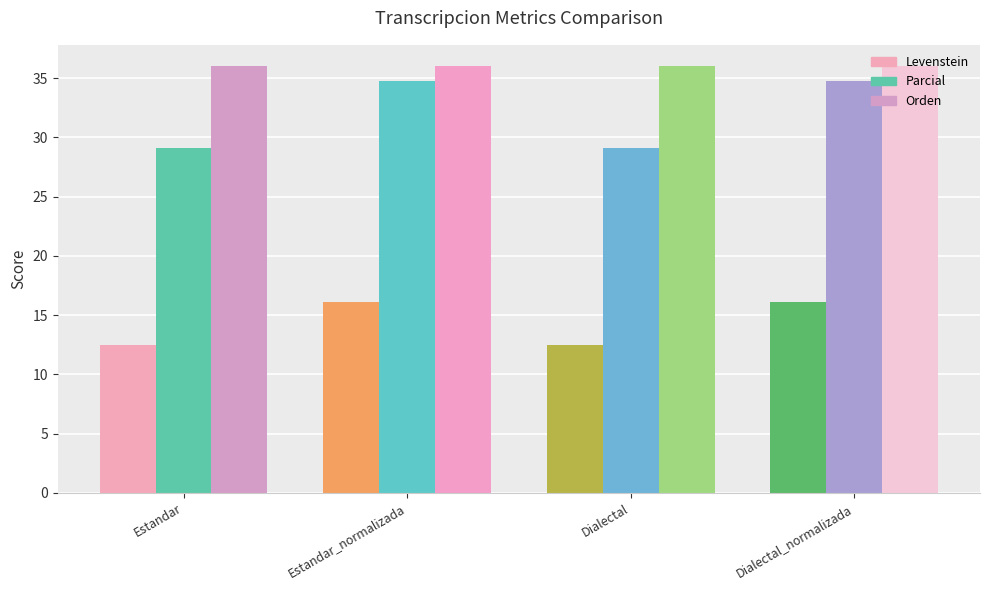

Which series has the largest total across all categories?

Orden